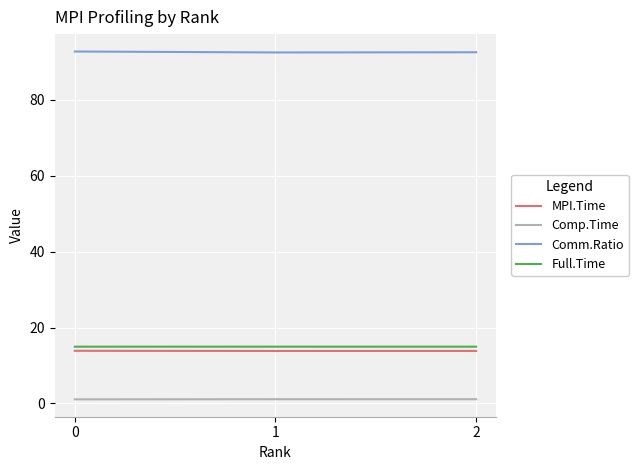

True or false: Comp.Time has a value of 1.1 at 0.

True